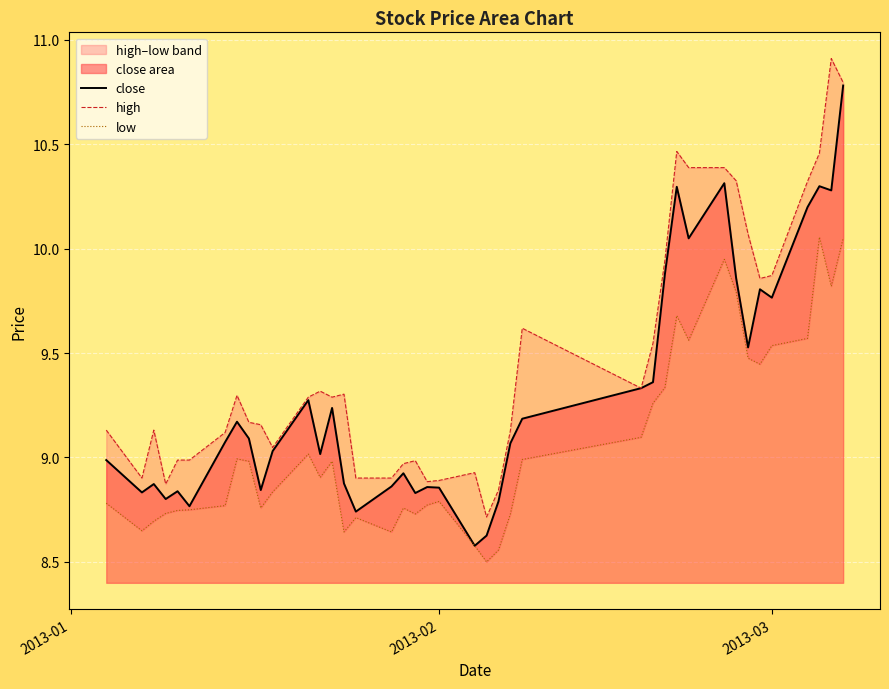

What is the value of the low point at the 35th from the left?

9.4